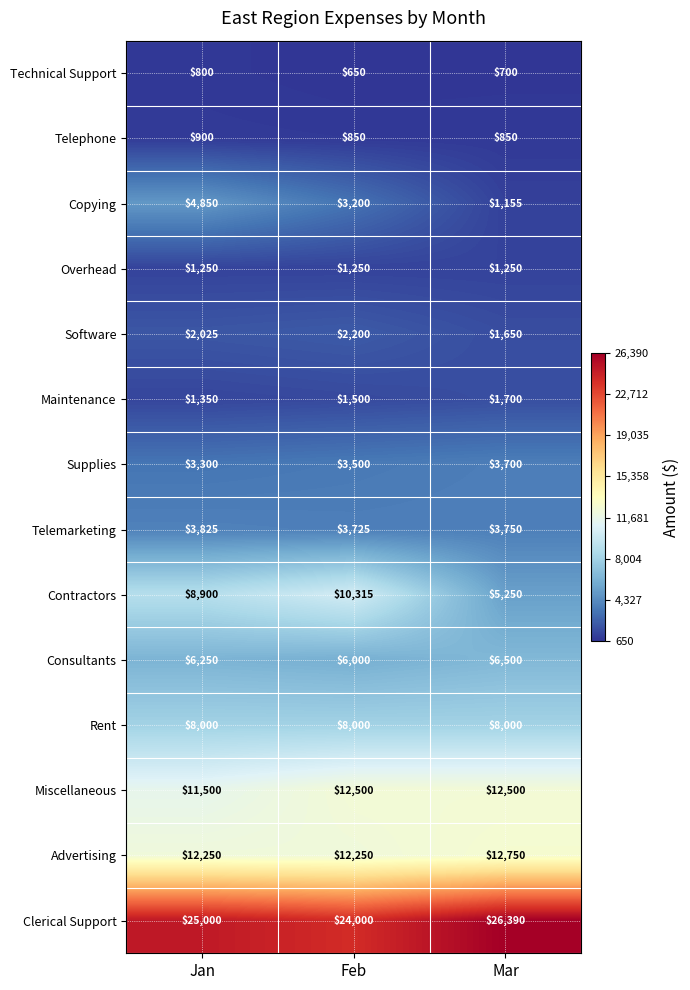

What is the average value of the Contractors series?

8155